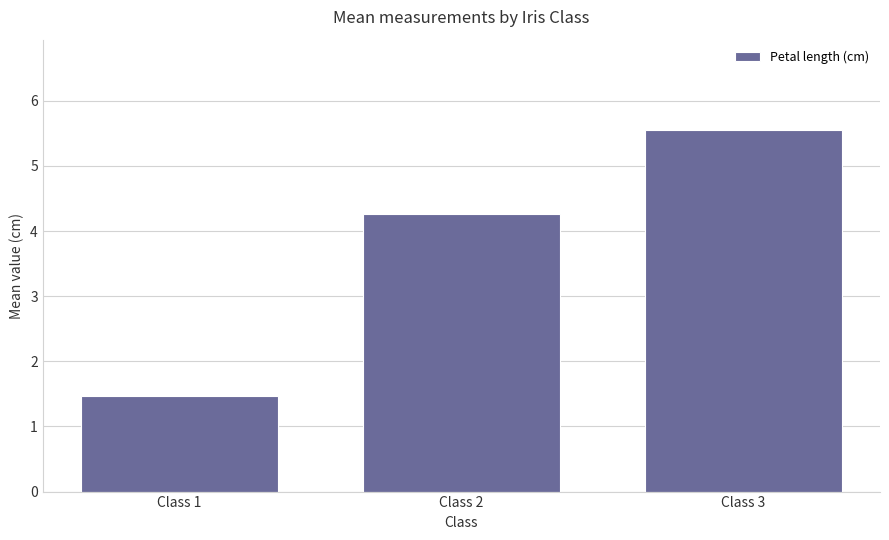

List the labels in order of value, smallest first.

Class 1, Class 2, Class 3